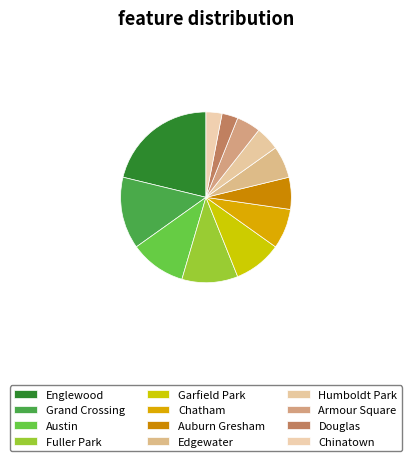

To the nearest percent, what is the combined percentage of Garfield Park and Chatham?

17%